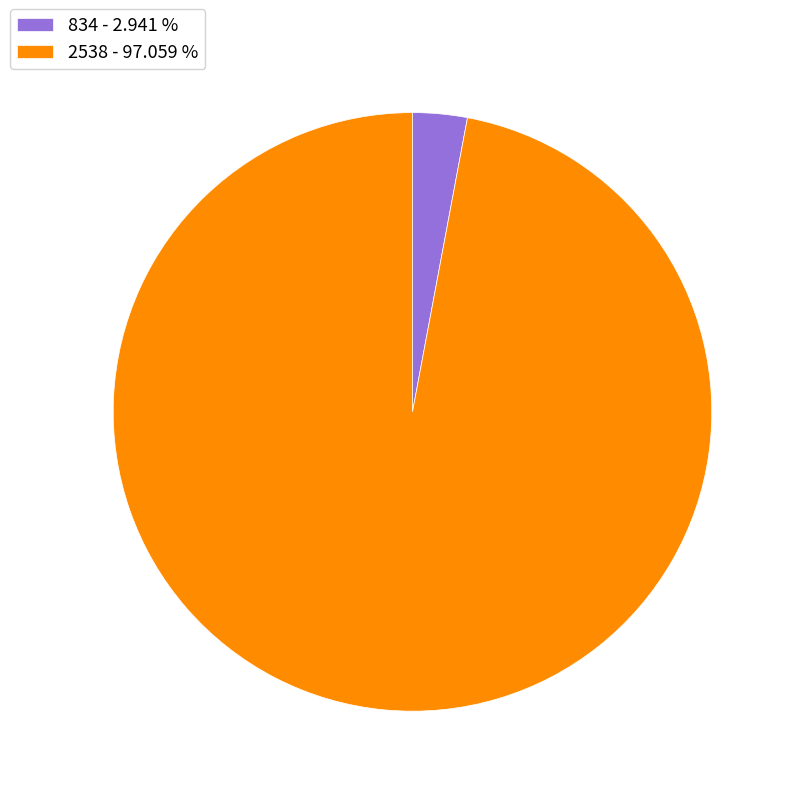

The 834 slice represents 13% of the pie. True or false?

False